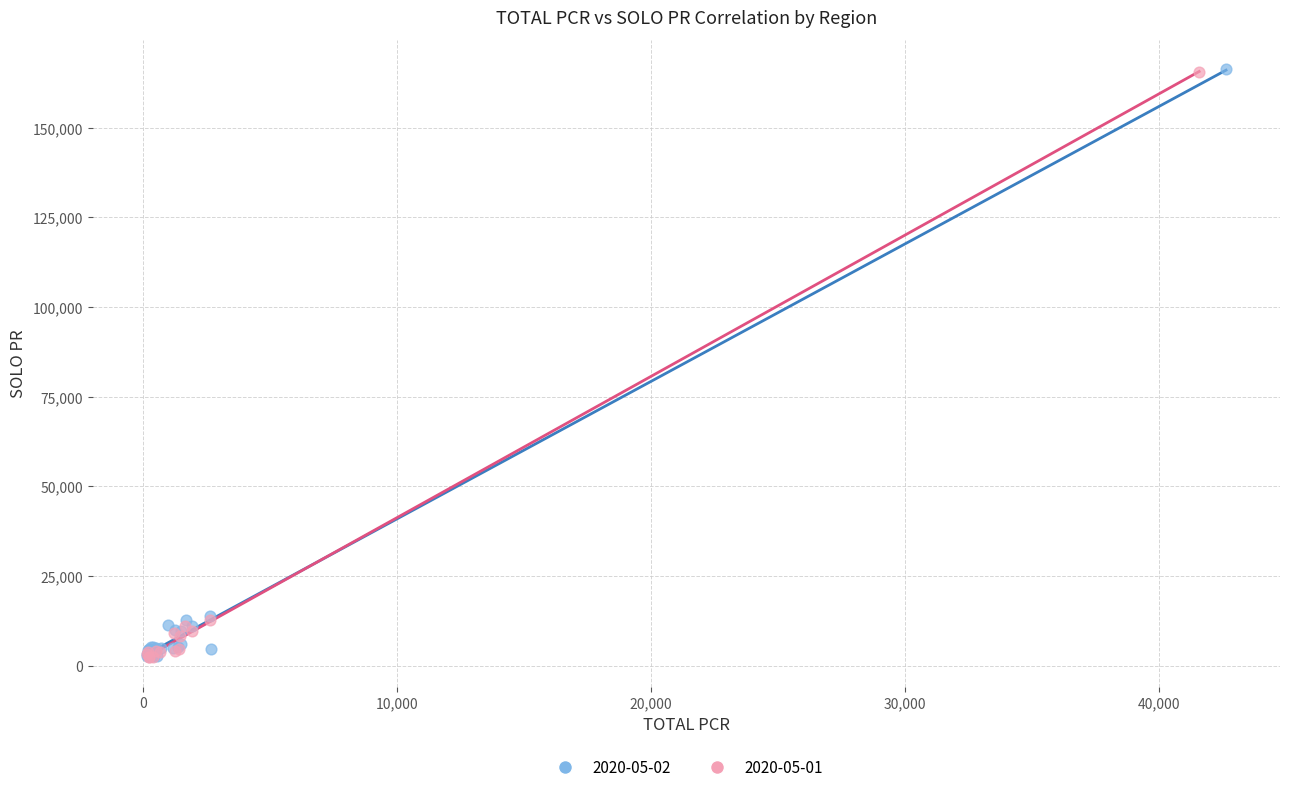

Which series has the largest Y range (max minus min)?

2020-05-02